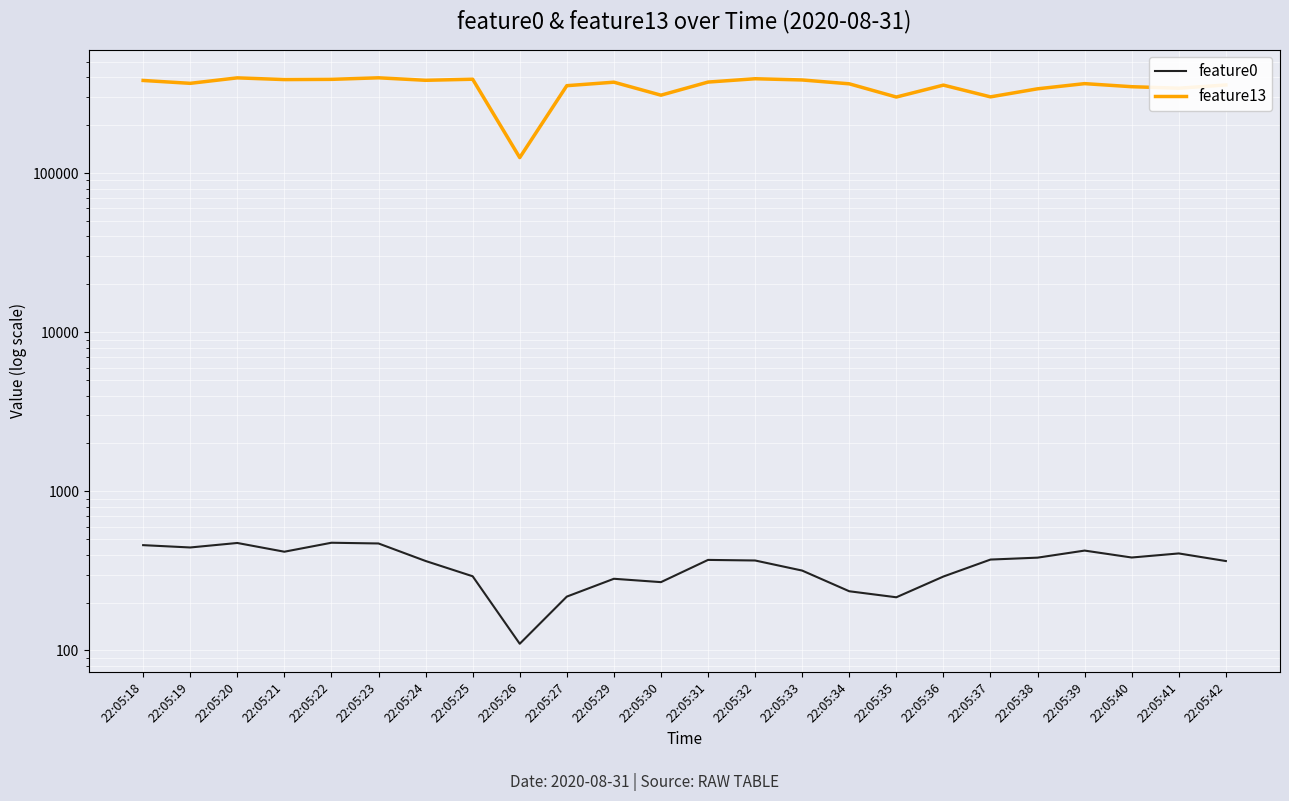

Where does the feature13 series first go above 367023?

22:05:18